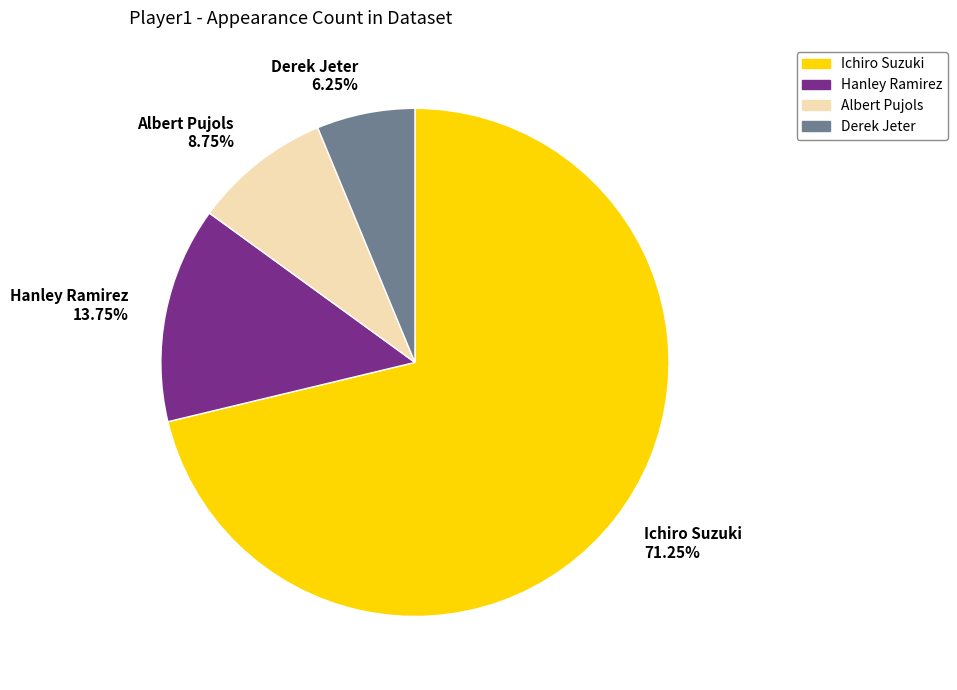

Count the number of slices in the pie.

4